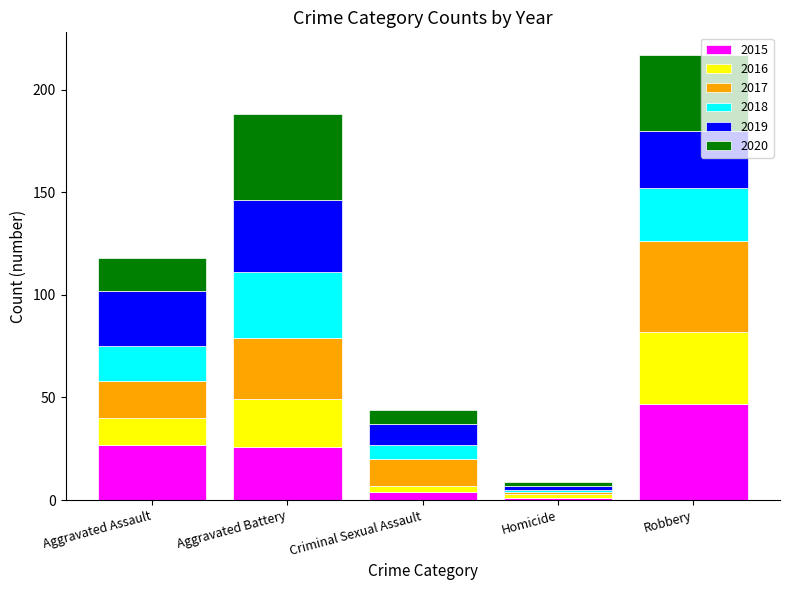

At which category is the sum across all series the highest?

Robbery